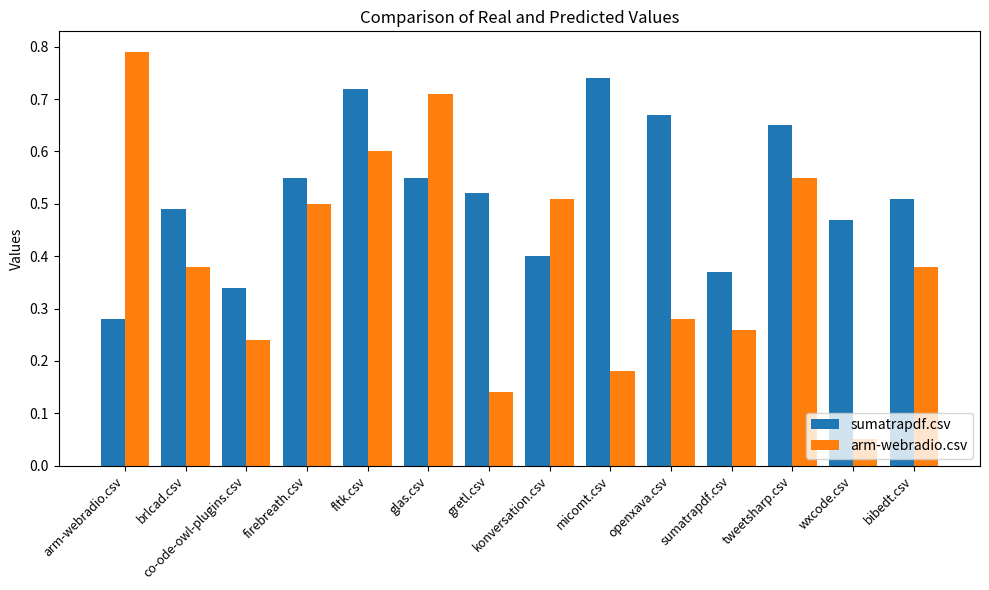

Count the sumatrapdf.csv values in the range 0 to 1.

14